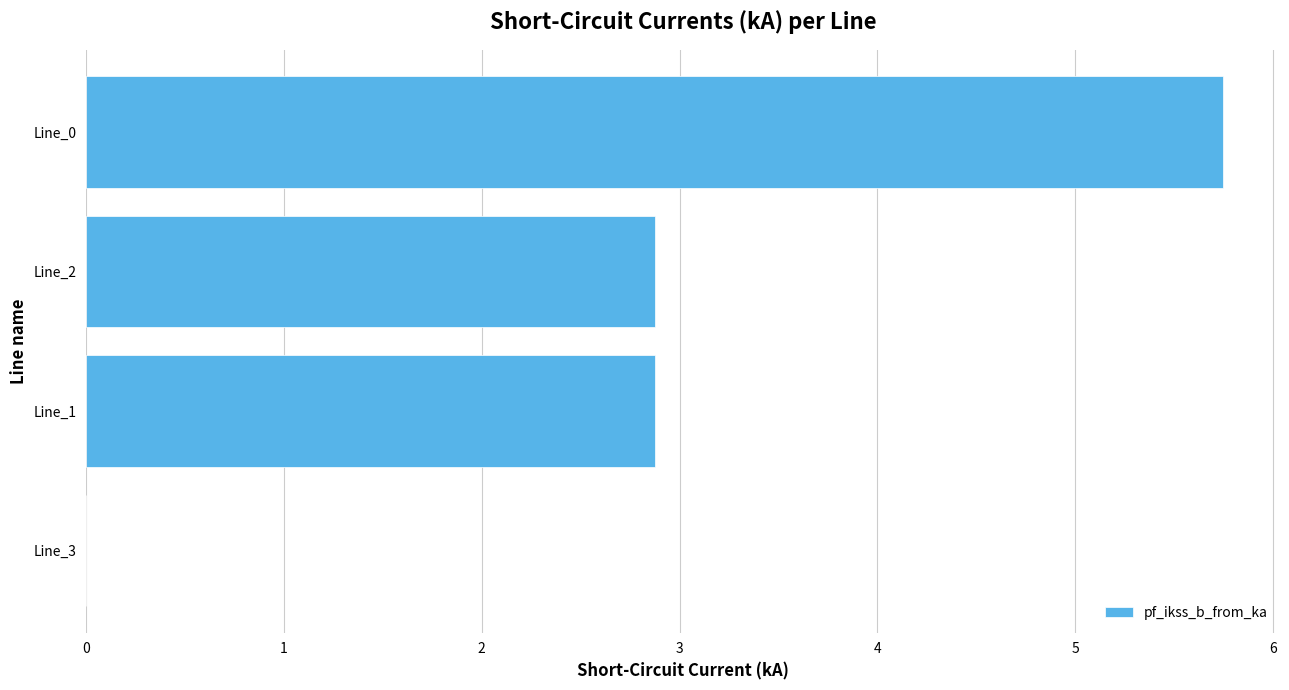

Between Line_0 and Line_3, which is larger?

Line_0